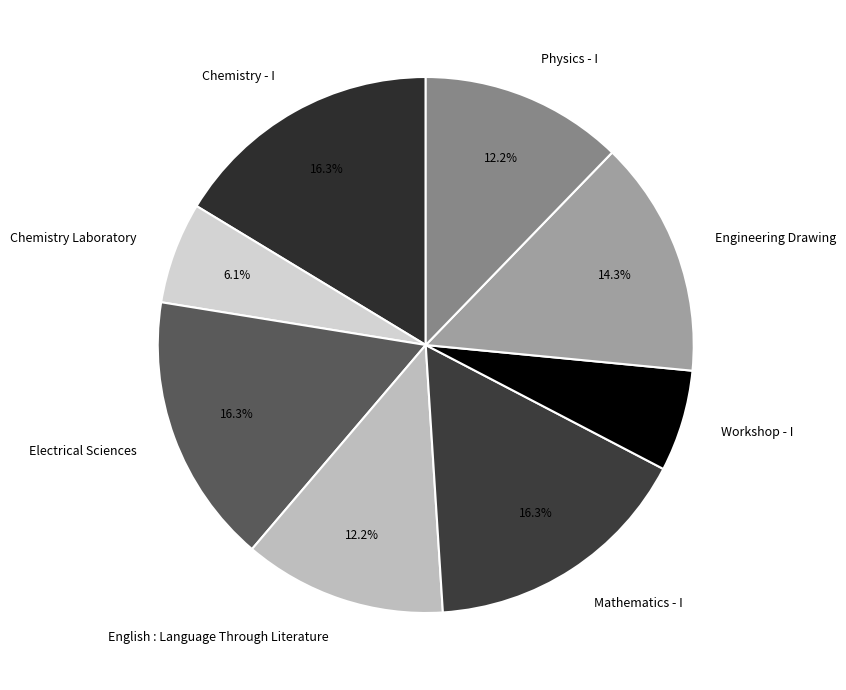

True or false: Chemistry Laboratory accounts for 6% of the total.

True